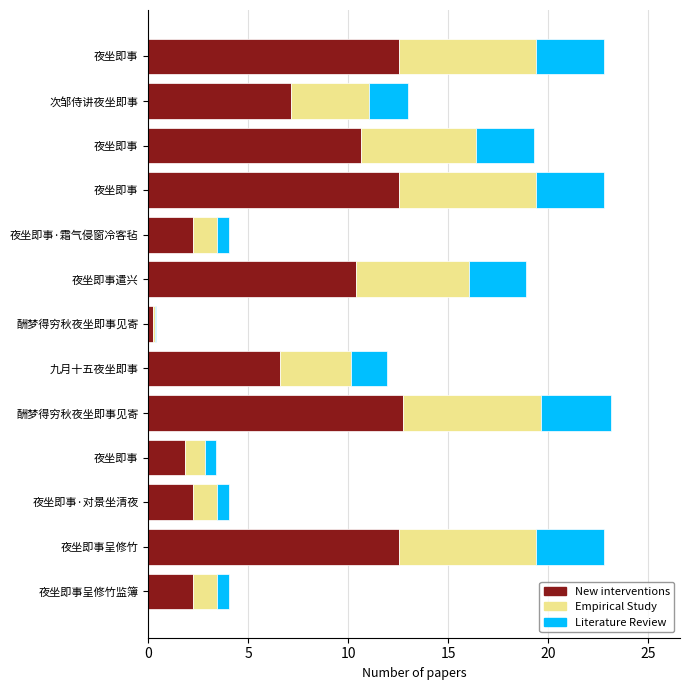

How many values in the New interventions series exceed 7?

7